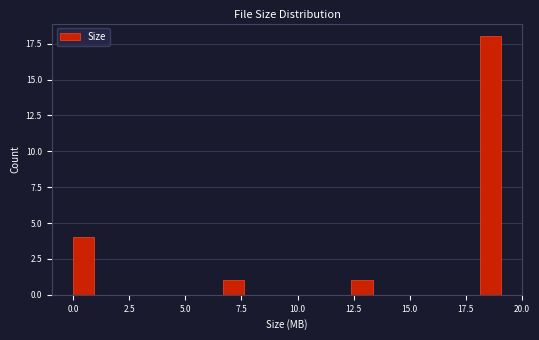

Around what value on the x-axis is the tallest bar? Give the approximate position of its centre, as read against the axis.

18.5